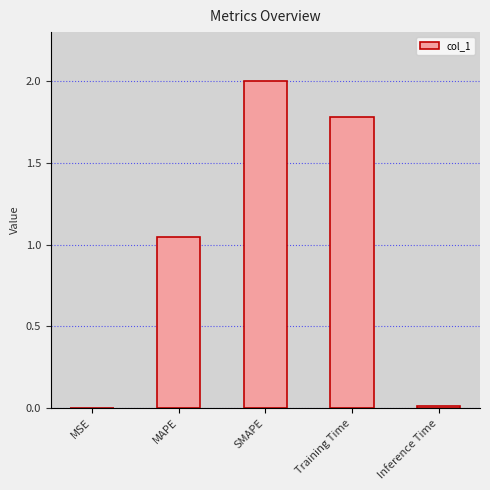

Where is the data nearest to the value 1?

MAPE